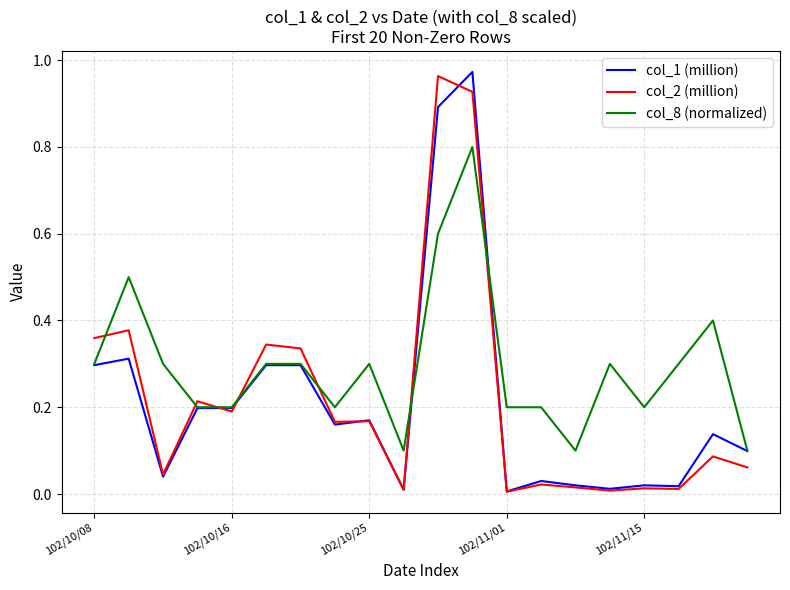

Which series has the largest total across all categories?

col_8 (normalized)